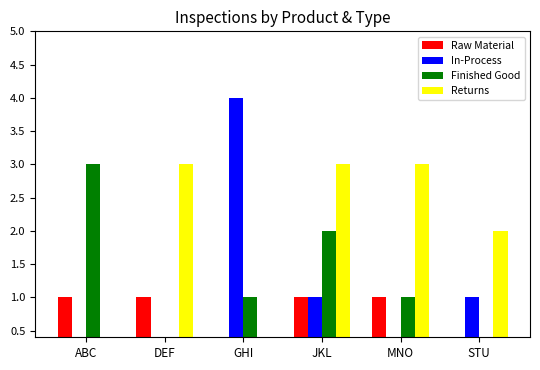

Where is Returns nearest to the value 1?

ABC